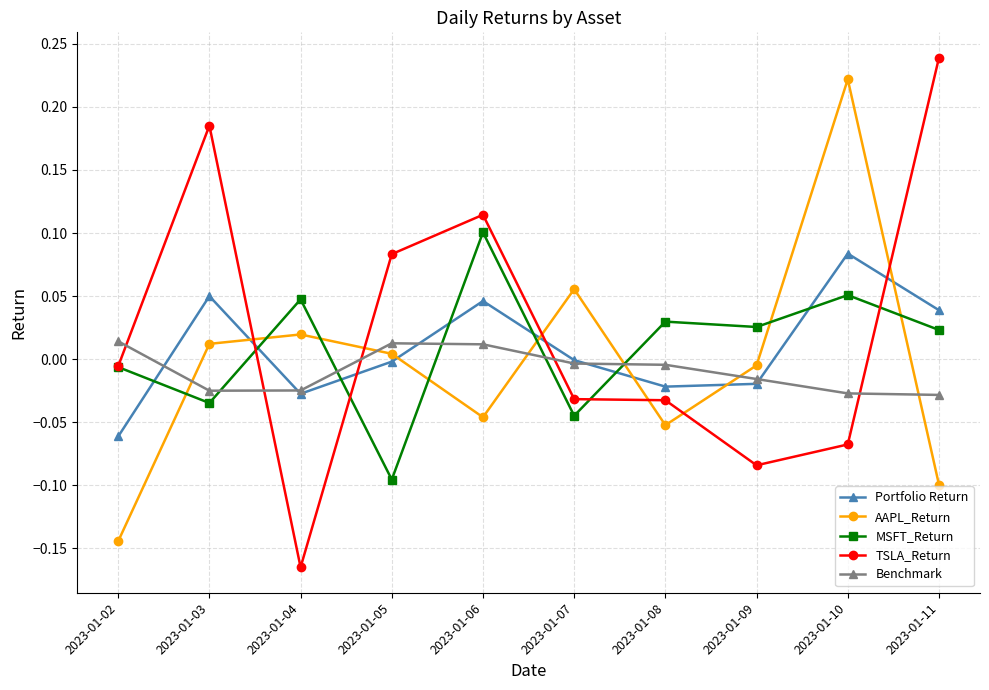

Which series has the widest spread of values?

TSLA_Return